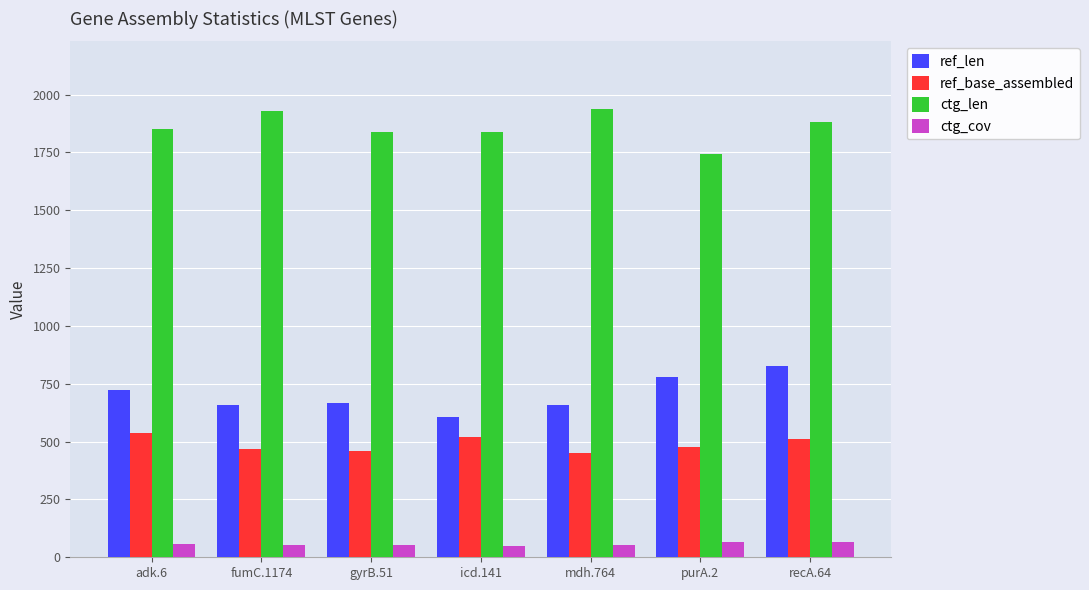

What are all the series names shown in the legend?

ref_len, ref_base_assembled, ctg_len, ctg_cov